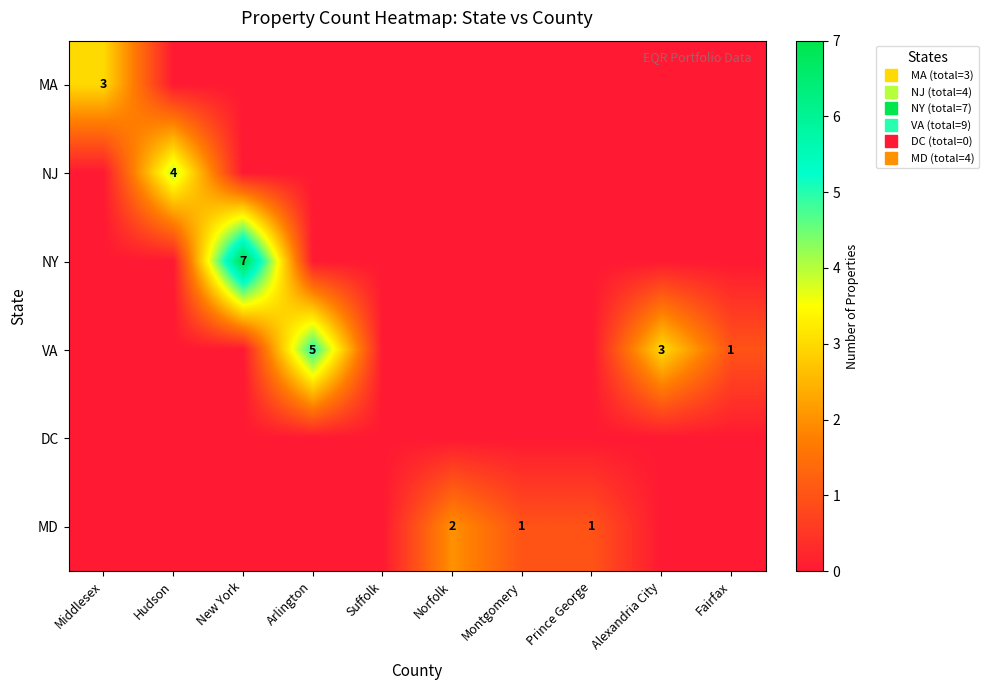

Between Hudson and Prince George, which series saw the biggest shift?

NJ